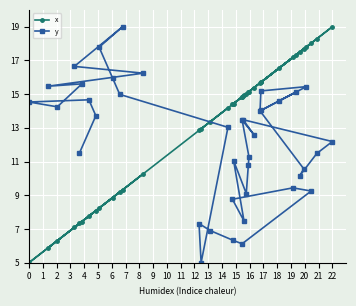

What is the difference between the maximum and second lowest values in the y series?

12.9